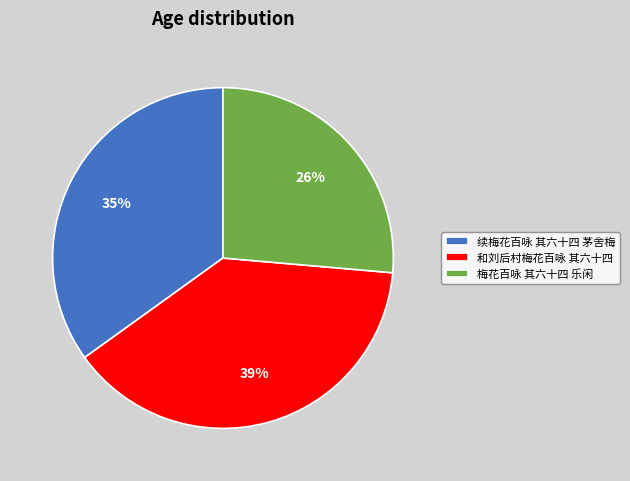

To the nearest percent, what percentage of the pie is 和刘后村梅花百咏 其六十四?

39%